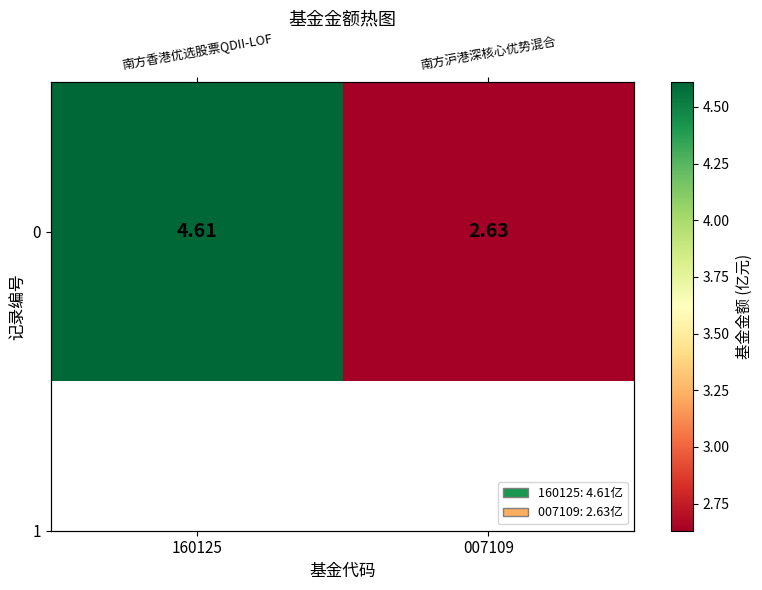

Where is the data nearest to the value 3?

007109